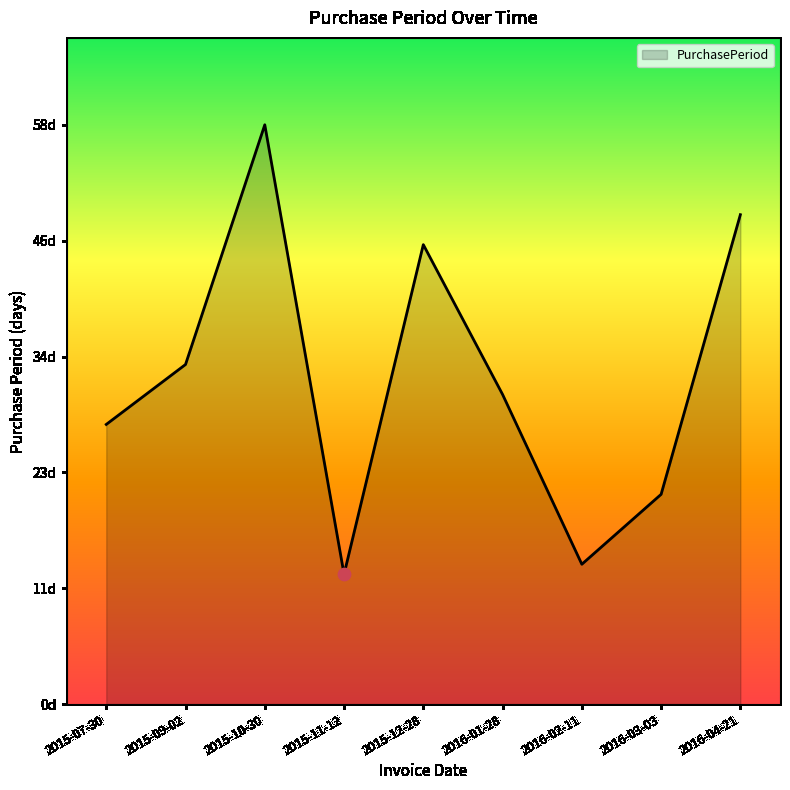

Approximately how many times larger is the value at 2015-07-30 compared to 2016-02-11?

2.0